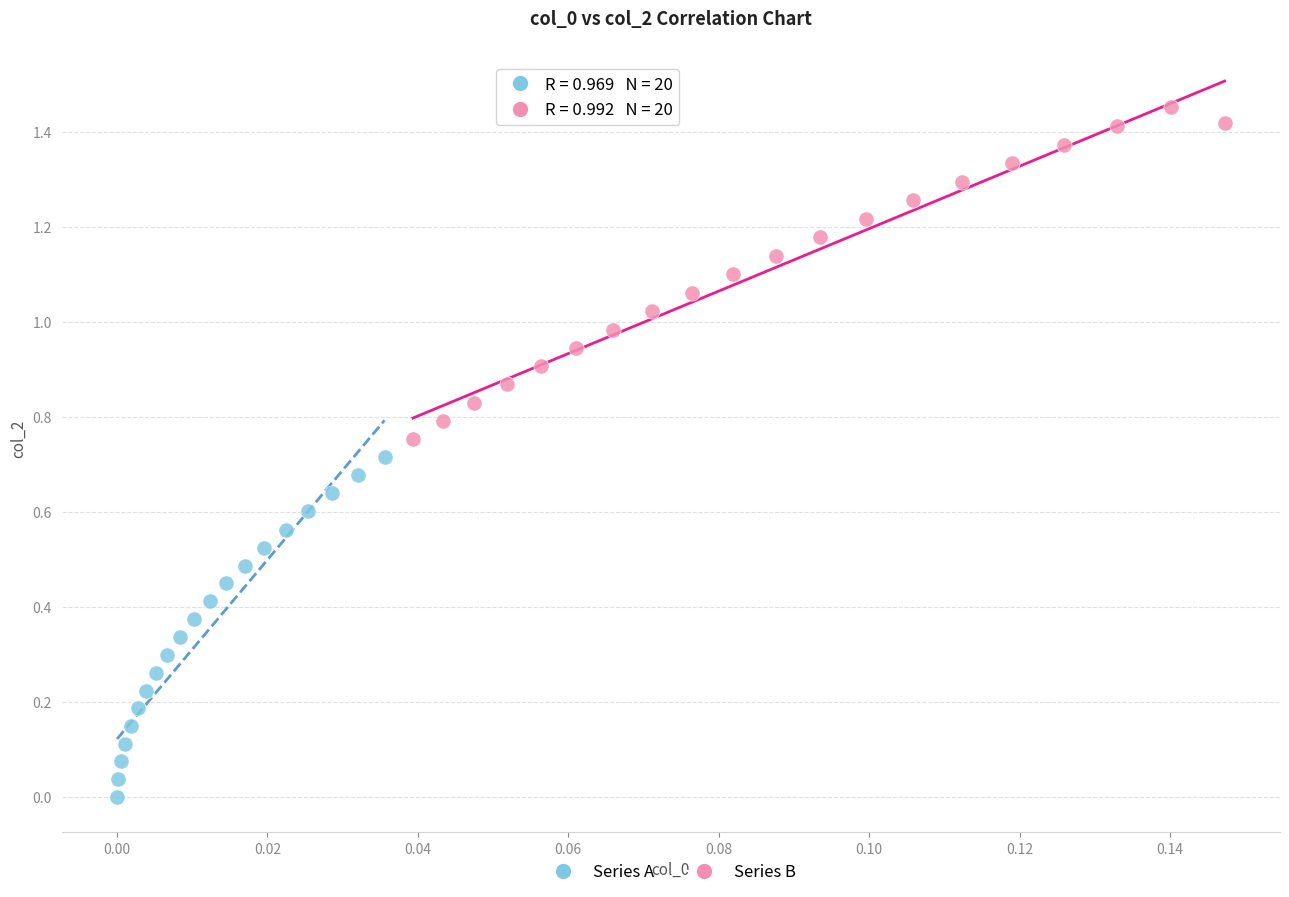

Which series reaches the minimum Y coordinate?

Series A